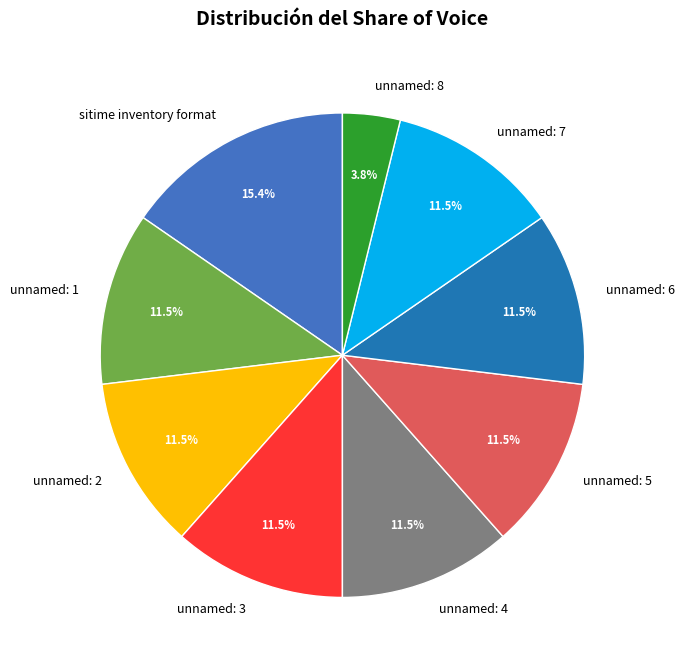

To the nearest percent, what is the difference between the sitime inventory format and unnamed: 7 slice percentages?

4%